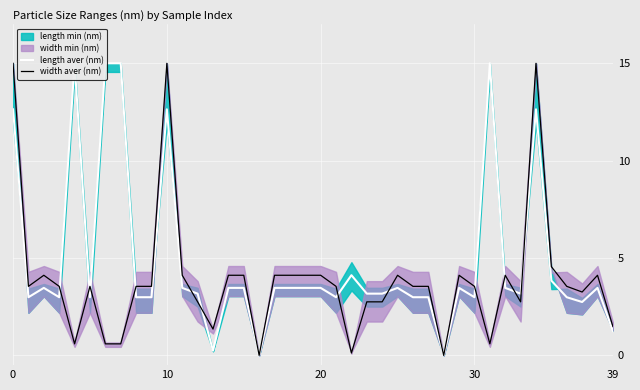

What is the label of the 26th point from the right?

14